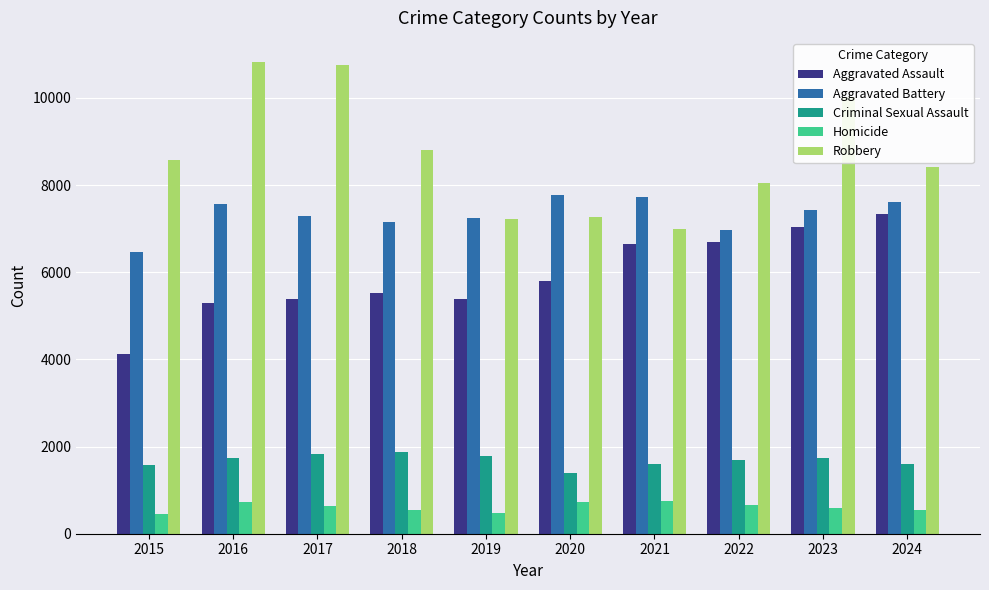

The value of Robbery at 2021 is 6993. True or false?

True